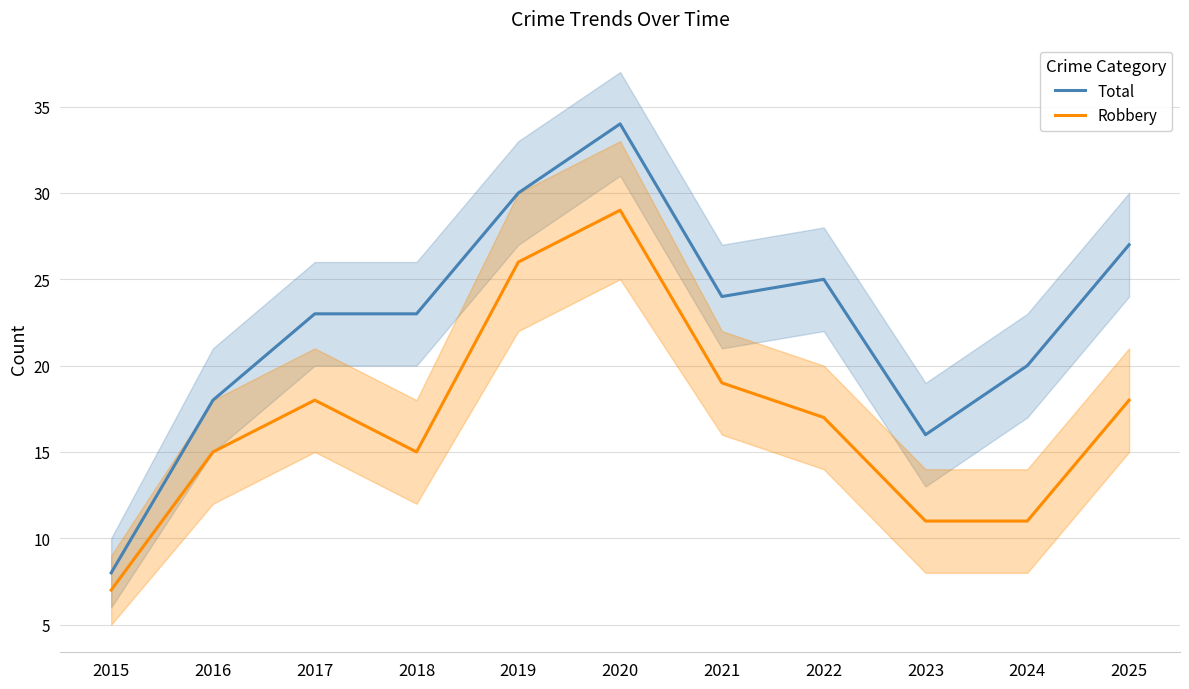

Reading right to left, extract all data points from this chart.

Total: 27	20	16	25	24	34	30	23	23	18	8
Robbery: 18	11	11	17	19	29	26	15	18	15	7